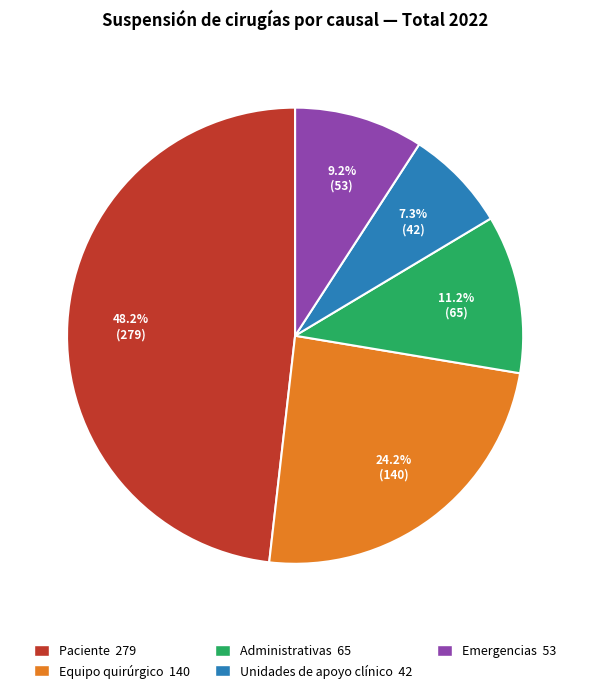

How many slices are in this pie chart?

5